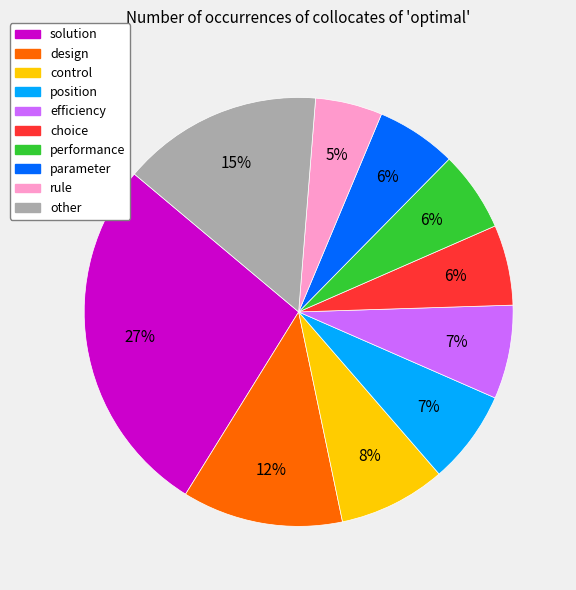

How many segments does this pie chart have?

10